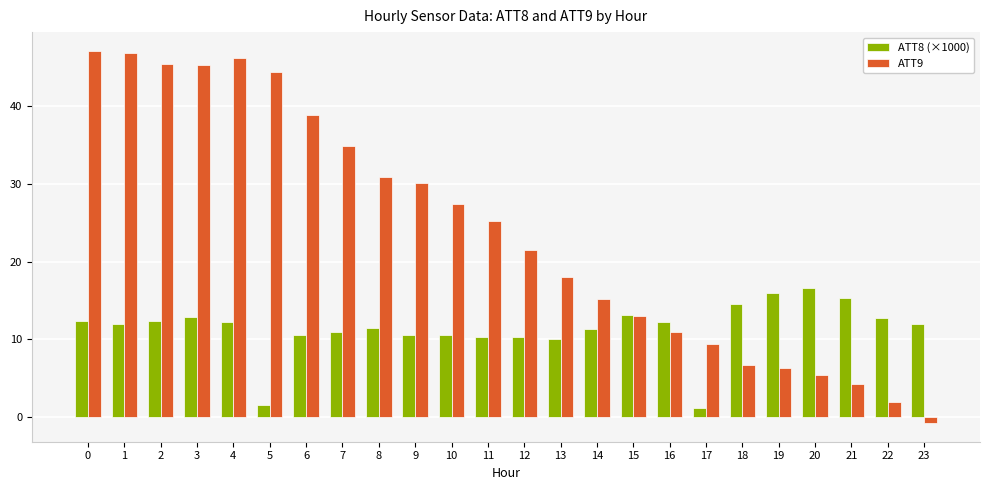

How many bars are there in total?

48